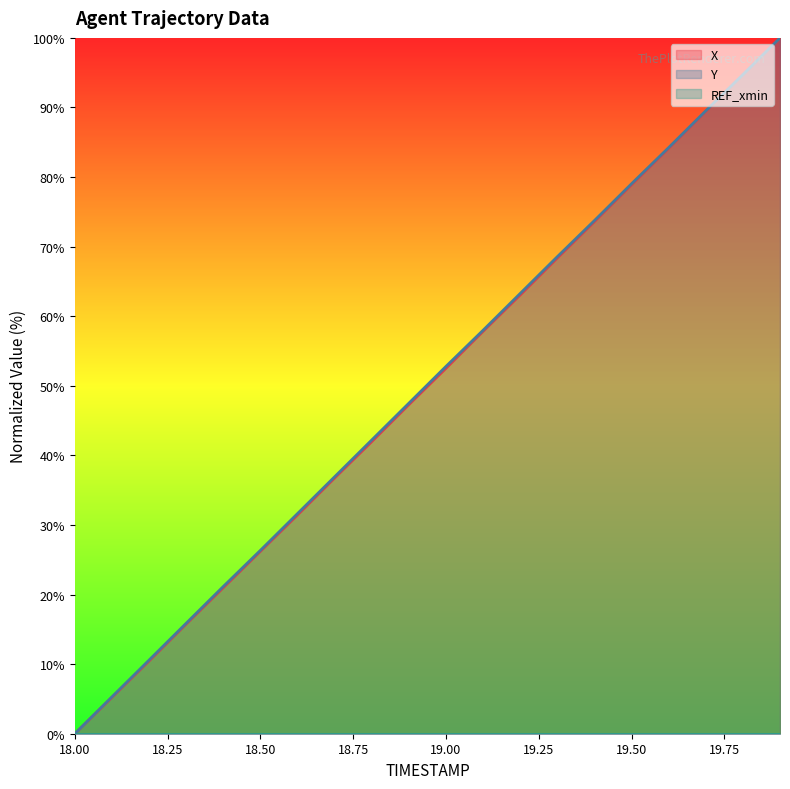

What is the difference between the X values at 18.0 and 18.9?

47.3